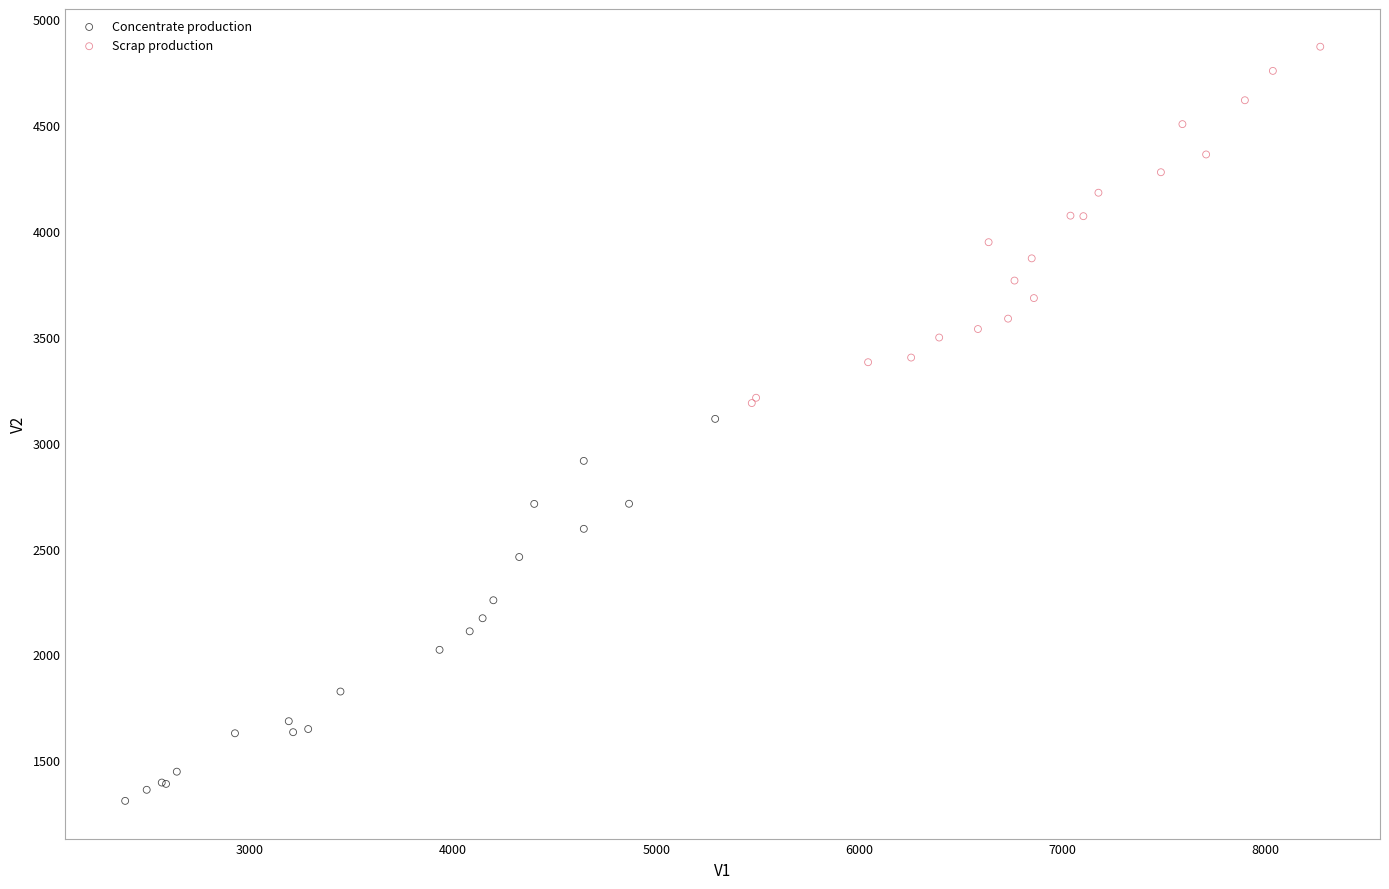

Which series reaches the minimum Y coordinate?

Concentrate production